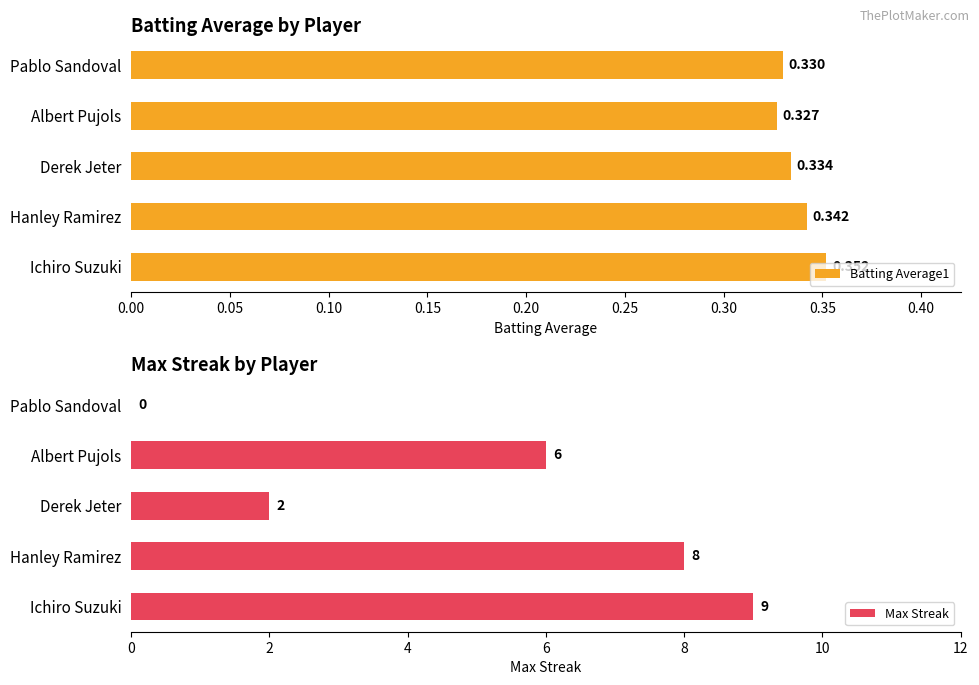

Which category has the highest value in the Max Streak series?

Ichiro Suzuki